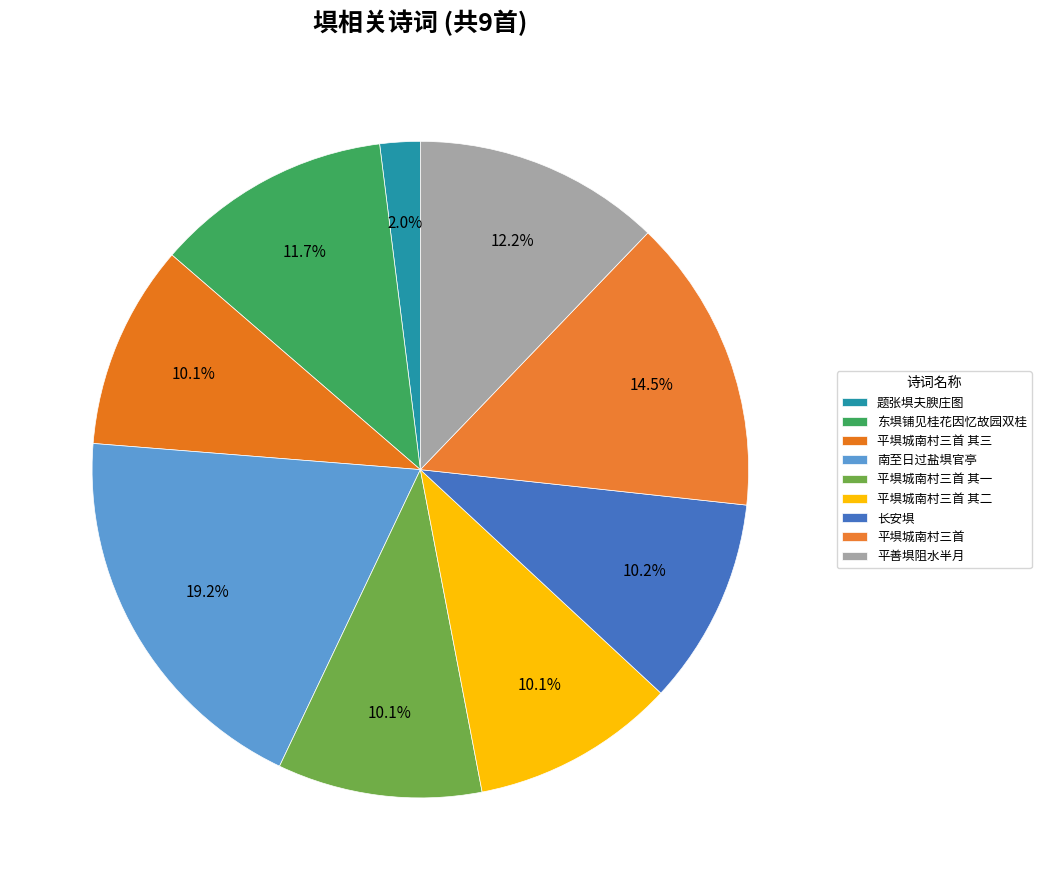

True or false: 题张埧夫腴庄图 accounts for 2% of the total.

True